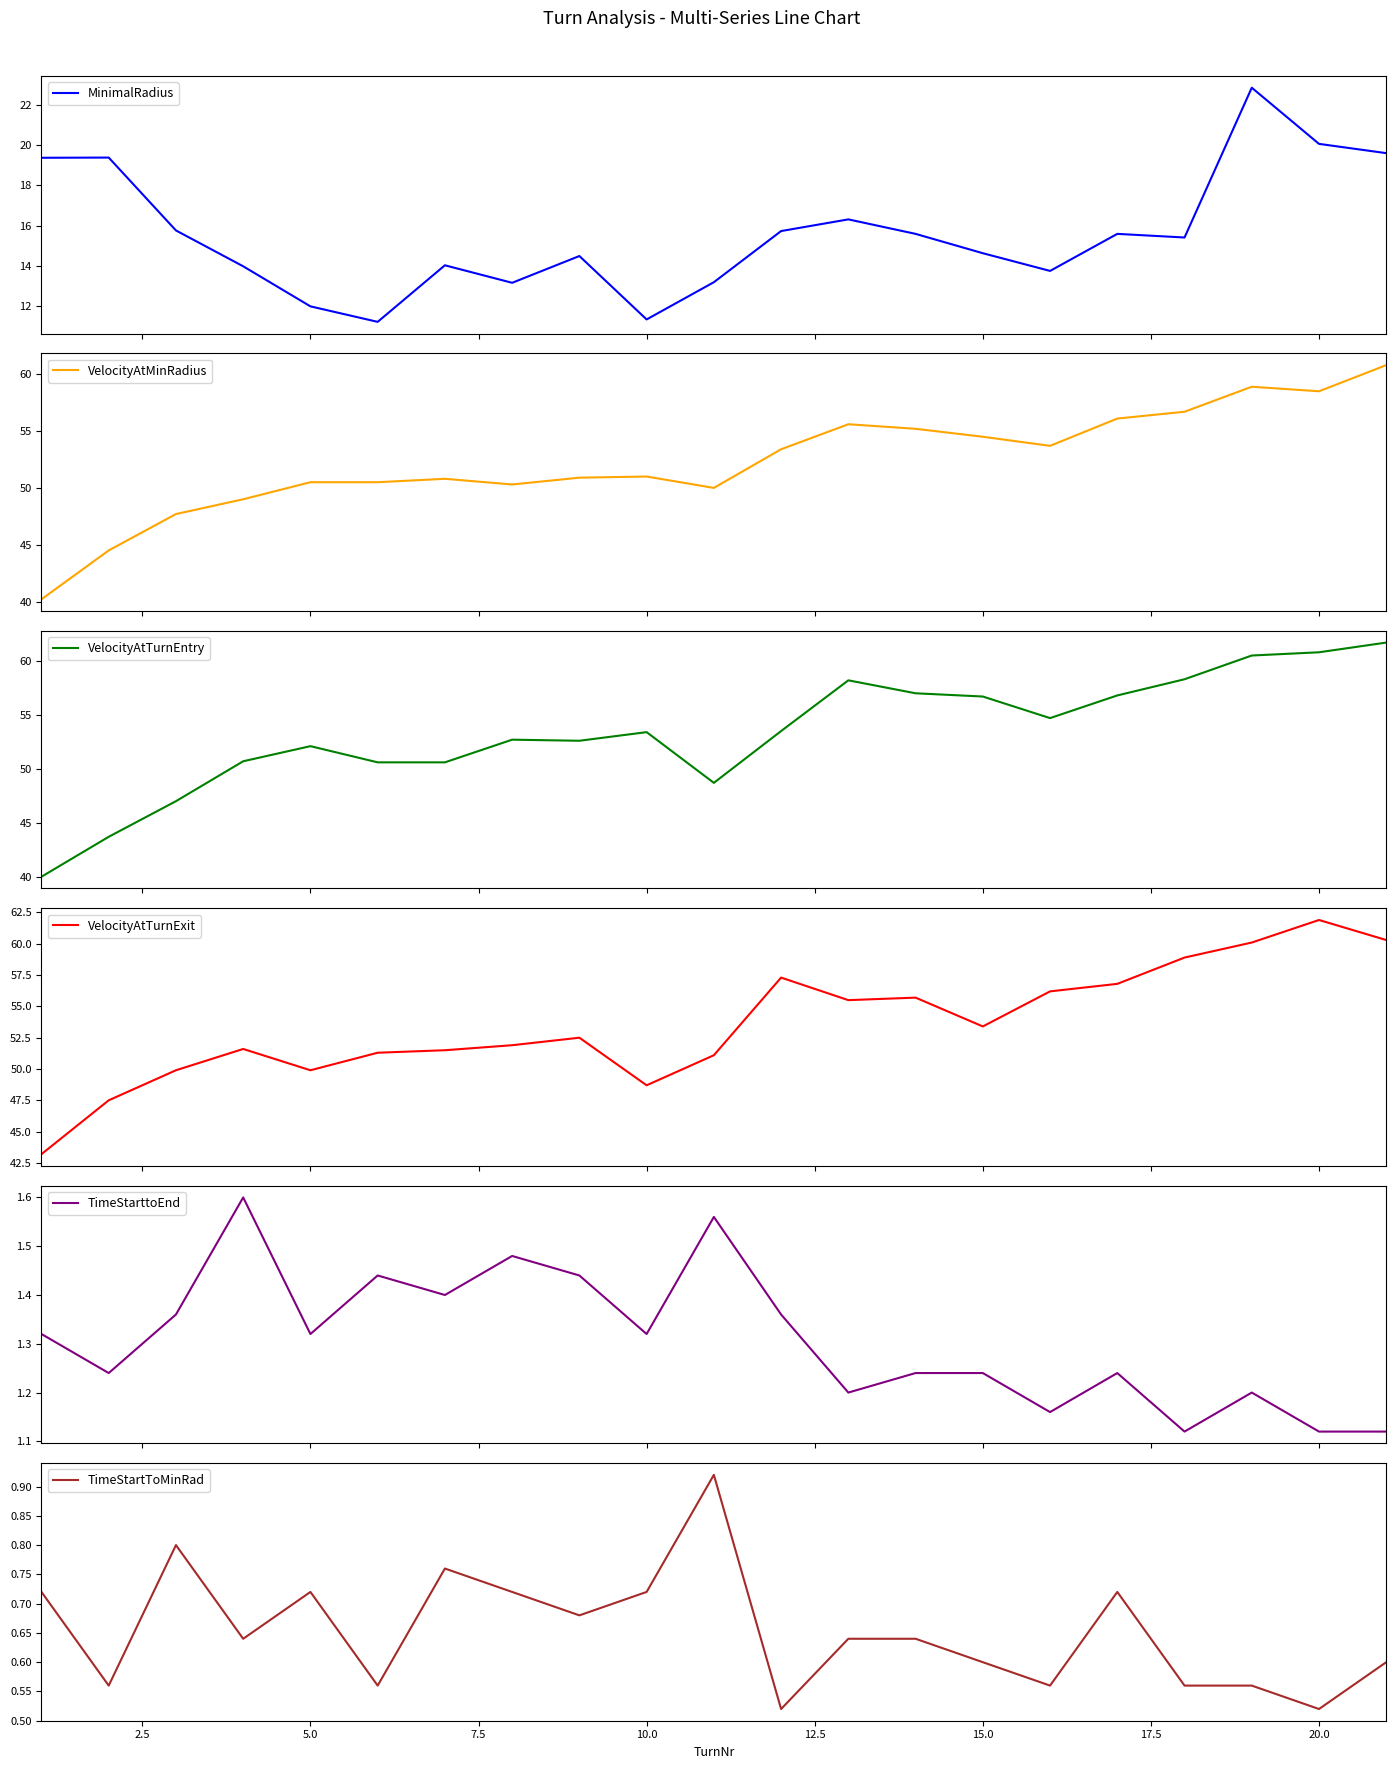

What is the difference between the maximum and minimum values in the TimeStarttoEnd series?

0.5